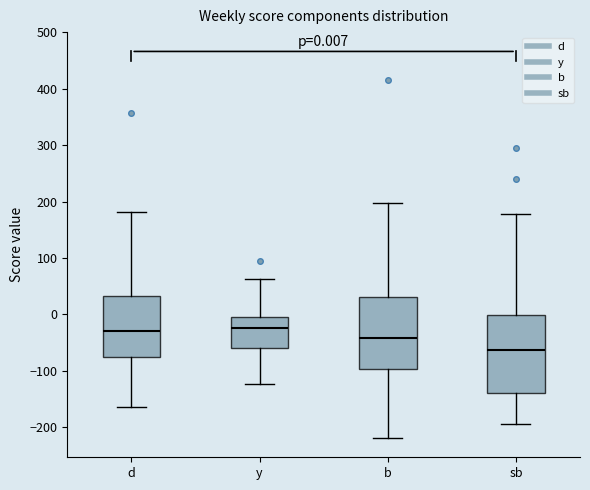

Which box is the tallest, from its lower edge to its upper edge?

sb